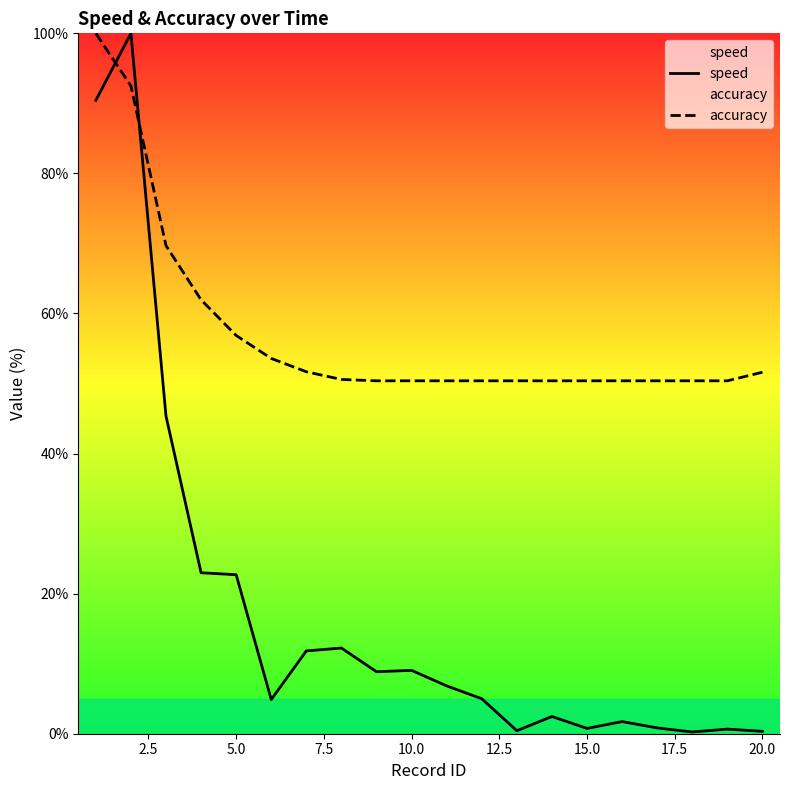

Is it true that accuracy equals 77.9 at 20.0?

False